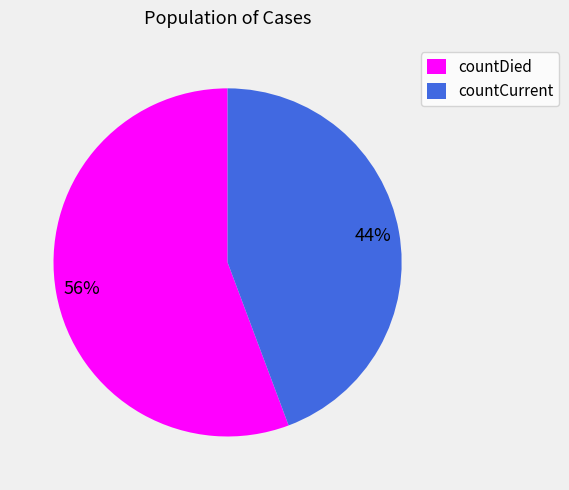

The countCurrent slice represents 44% of the pie. True or false?

True